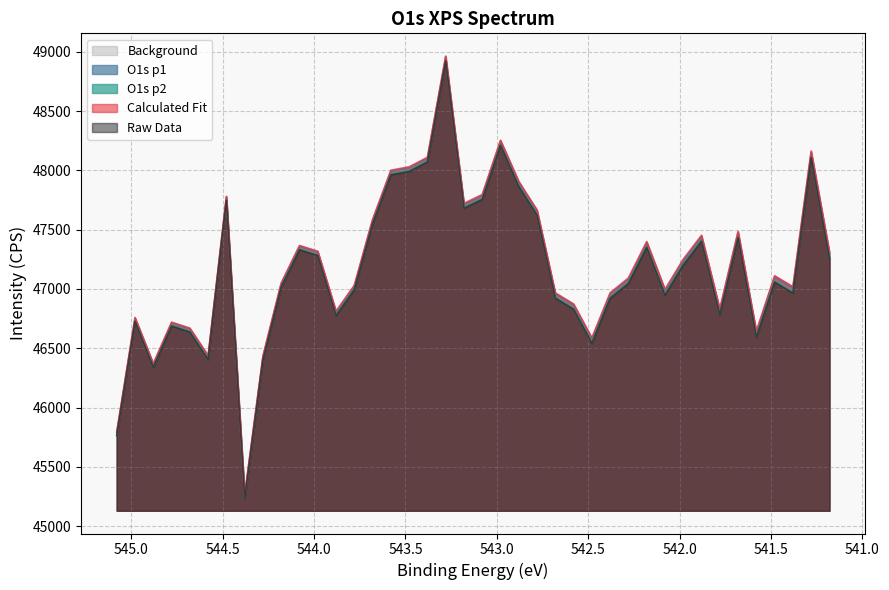

What is the lowest value of the O1s p2 series?

45235.8